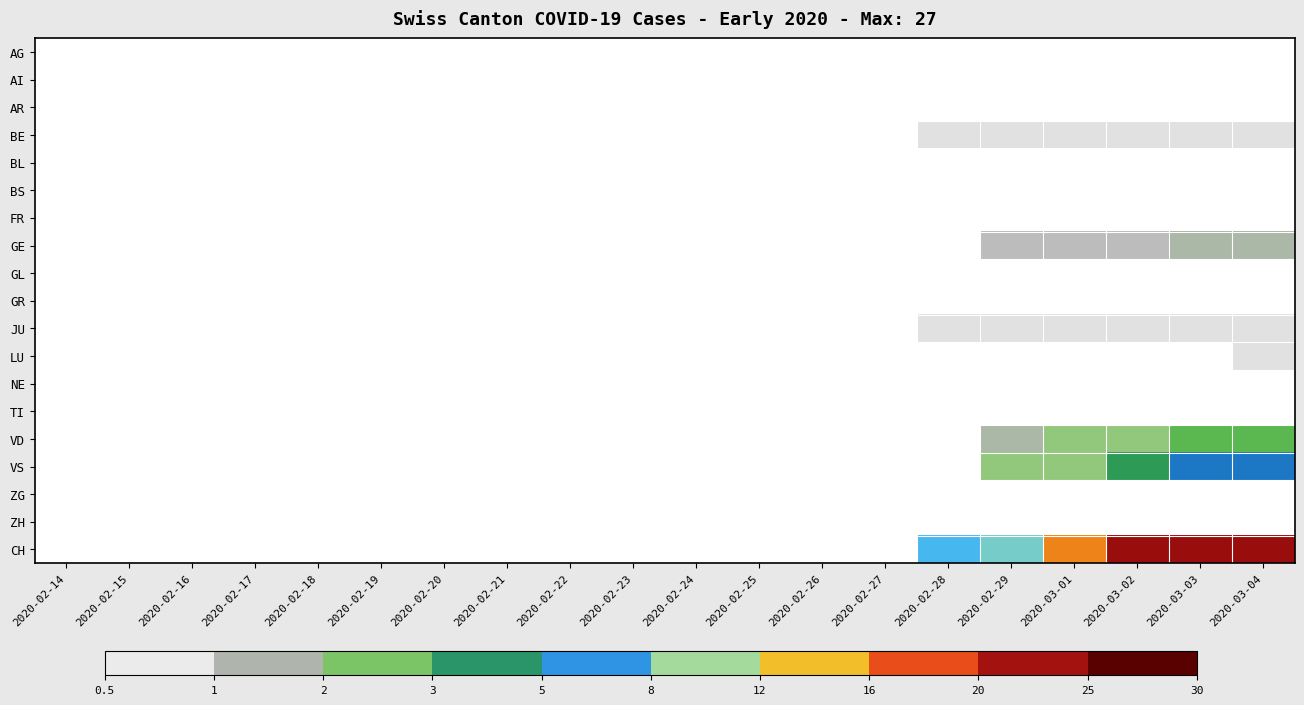

Count the number of categories in the chart.

20